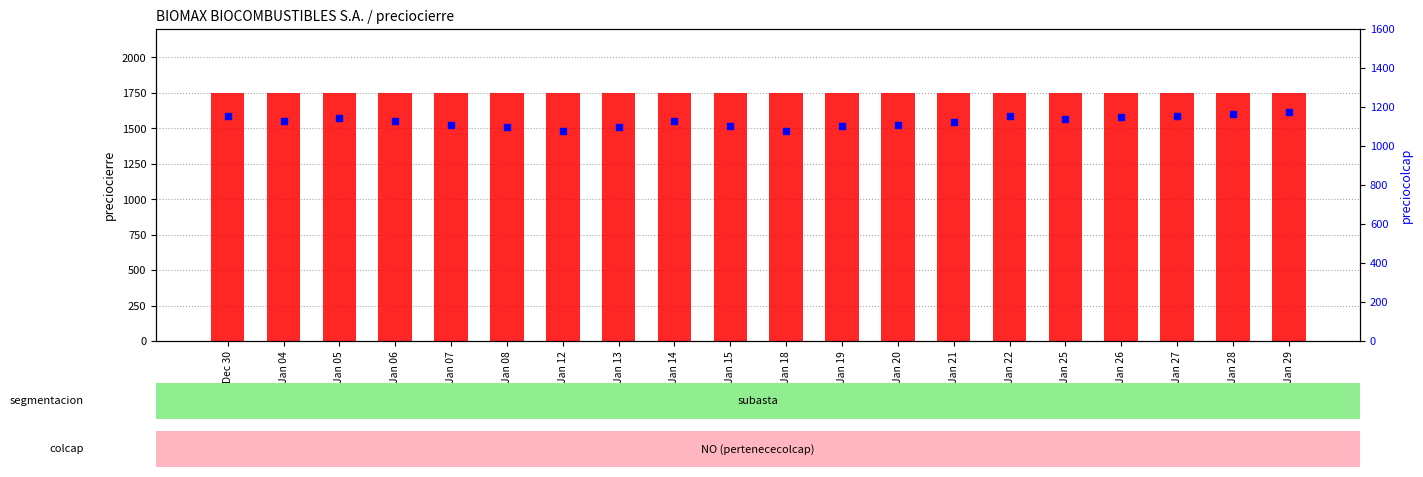

Which series reaches the minimum Y coordinate?

preciocolcap